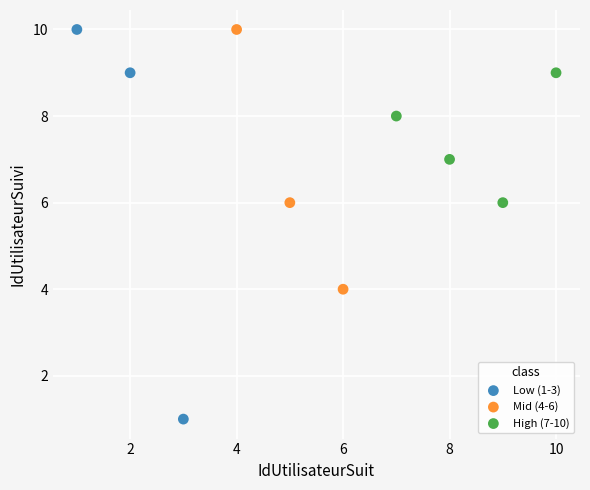

Which series has the widest spread of Y values?

Low (1-3)